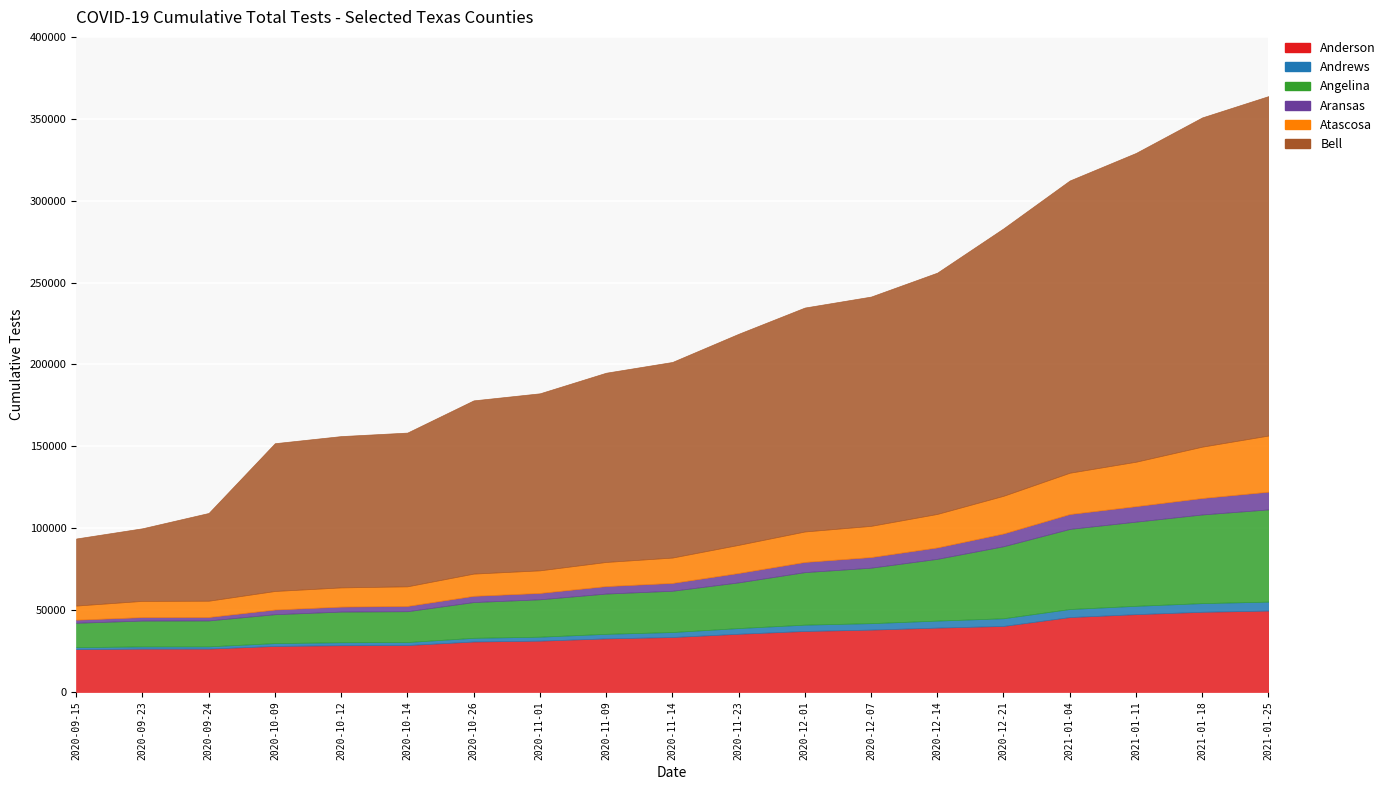

The value of Atascosa at 2020-11-23 is 9430. True or false?

False